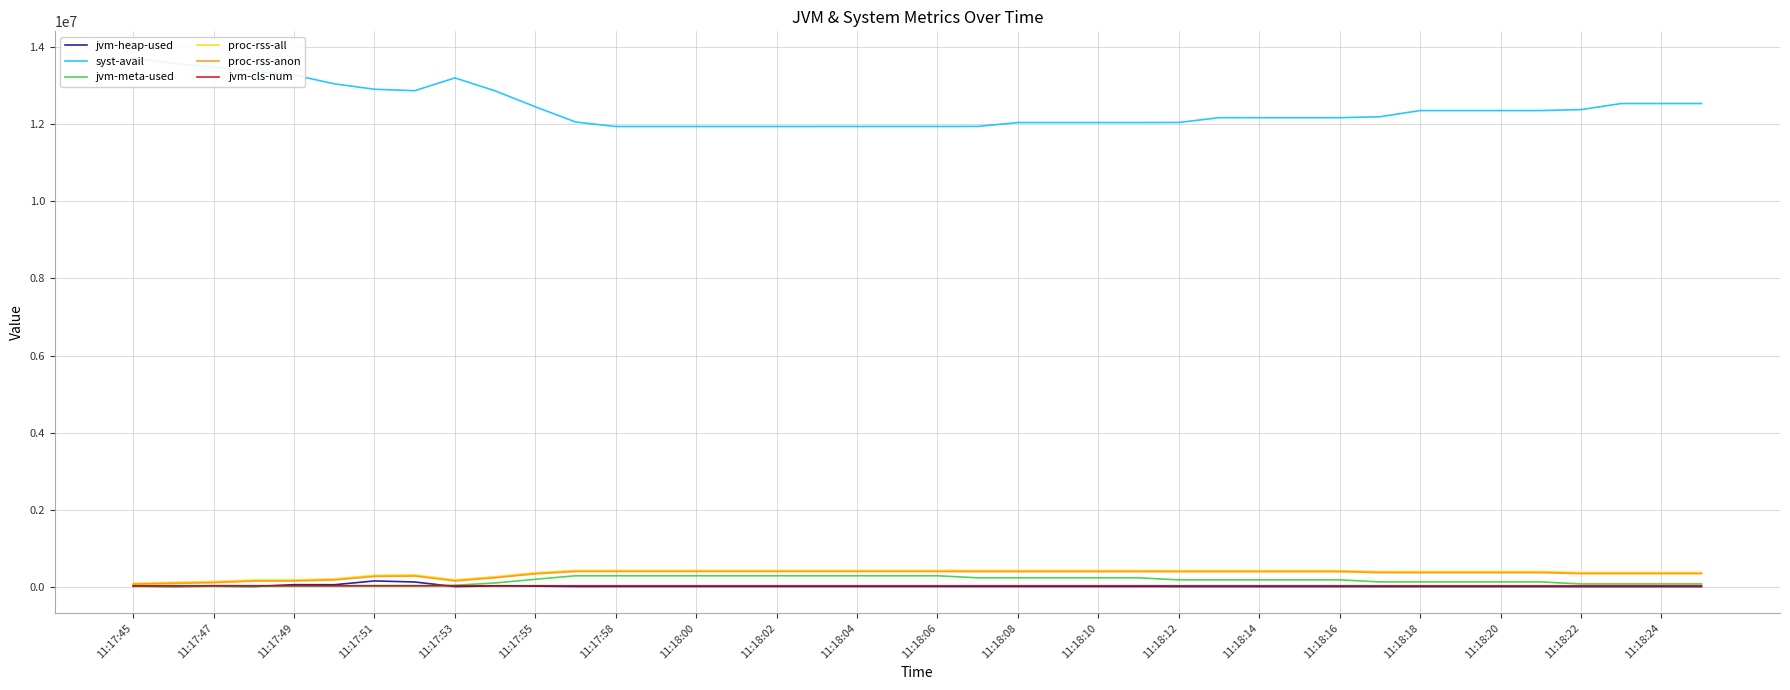

What is the total value across all series at 11:17:45?

13936507